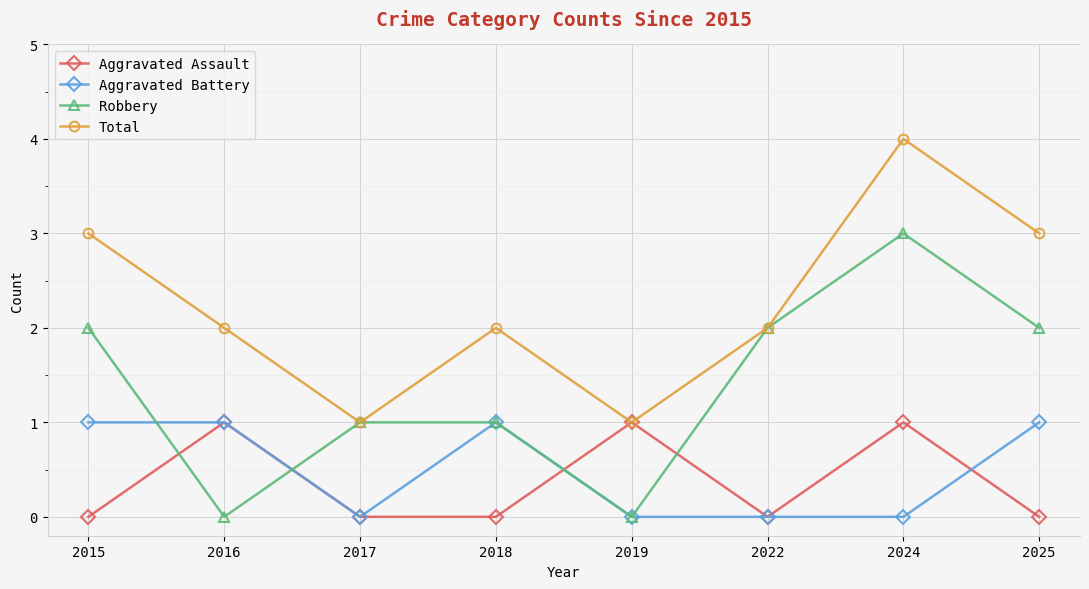

The Robbery series shows 1 at 2015. True or false?

False